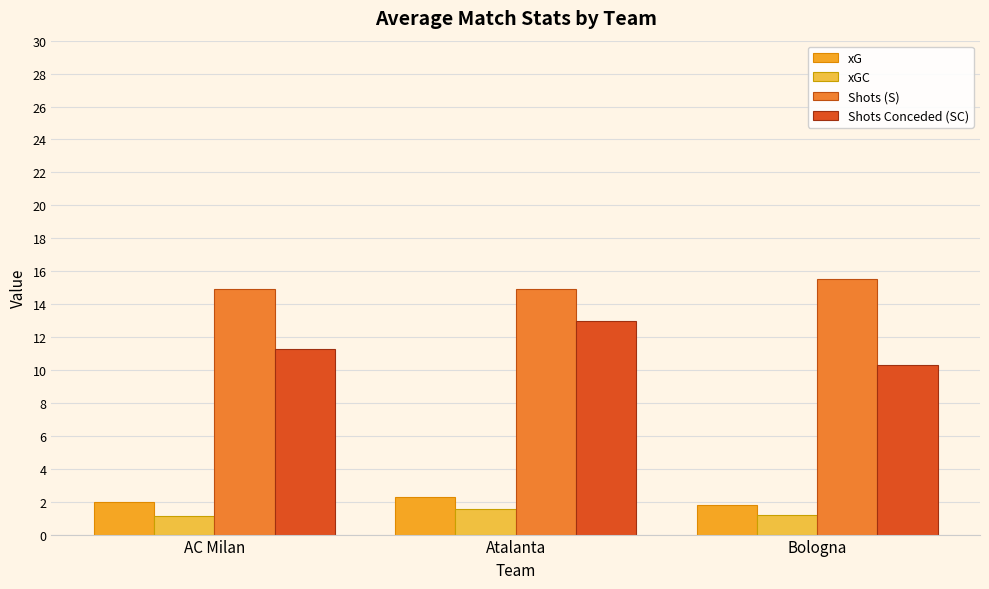

Where is Shots (S) nearest to the value 15?

AC Milan